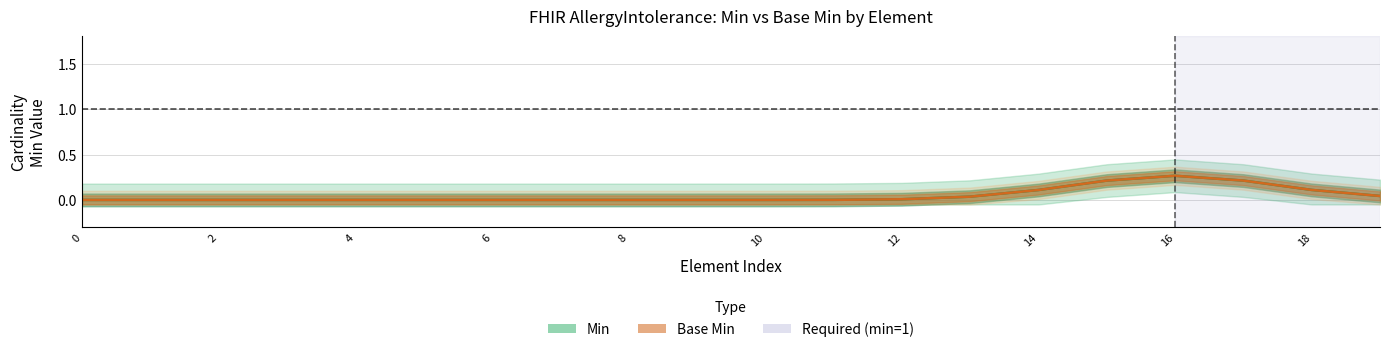

The Base Min series shows 0.0 at 11. True or false?

True